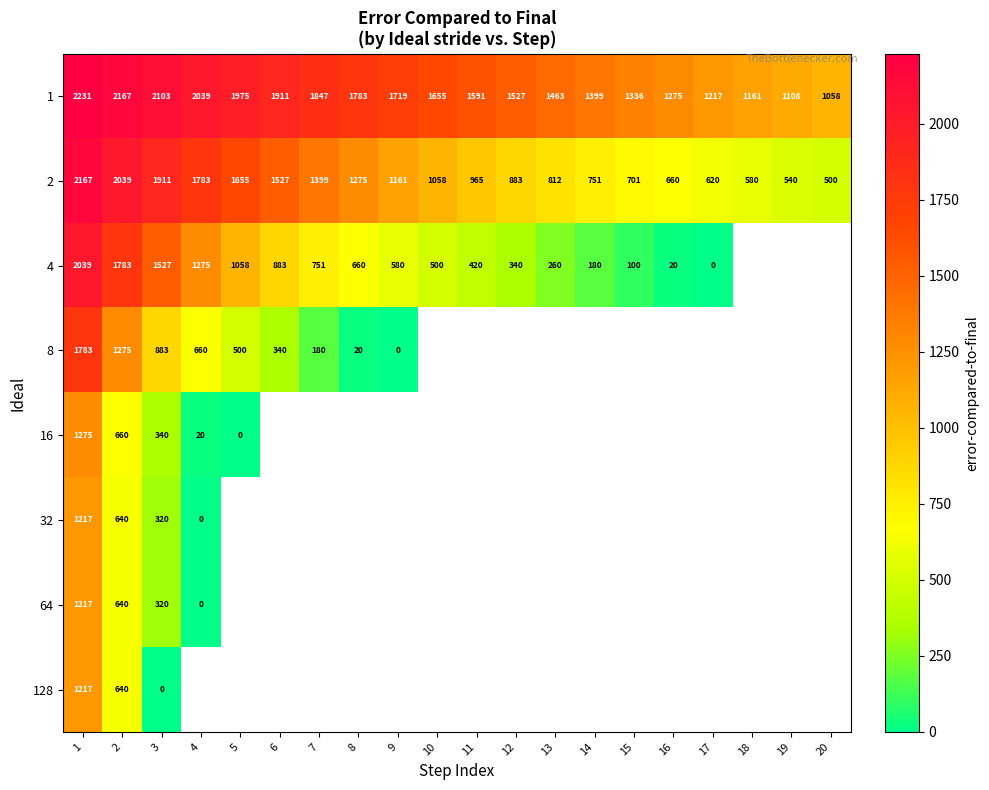

The value of 8 at 2 is 767. True or false?

False